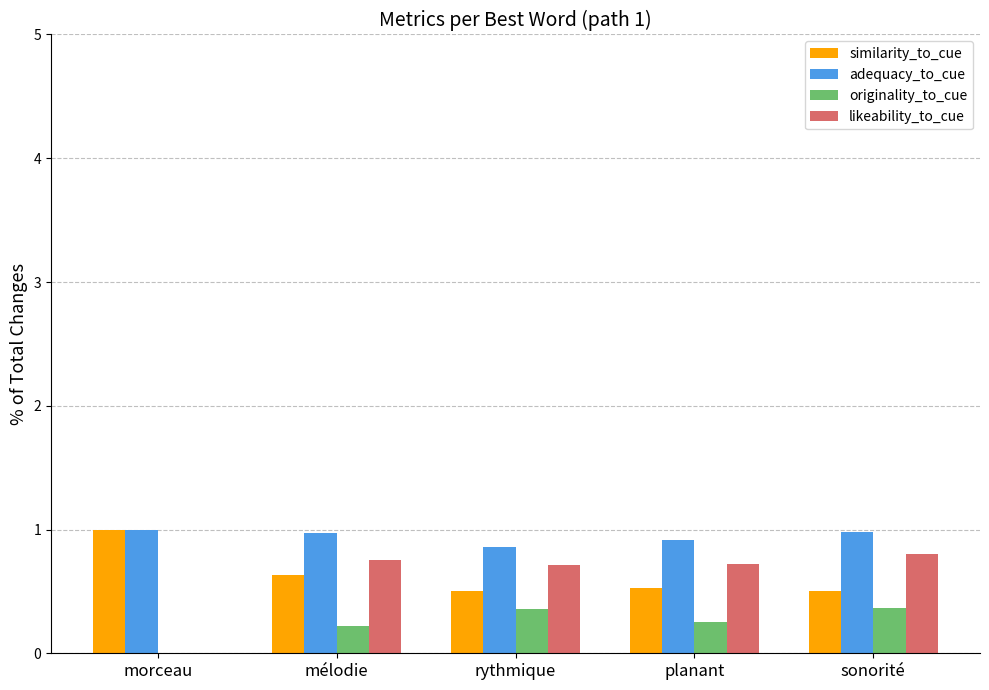

What is the sum of the adequacy_to_cue values at planant and sonorité?

1.9